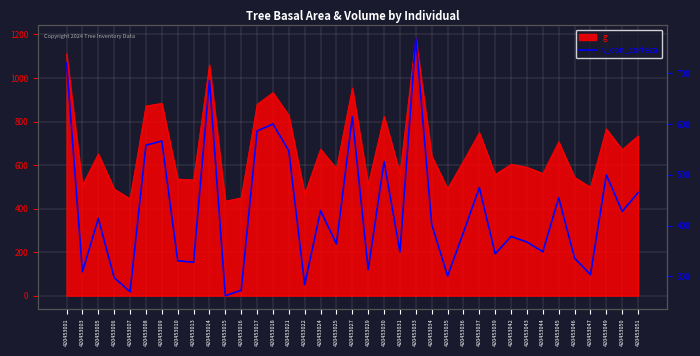

Does the chart display data point markers on the line(s)?

No